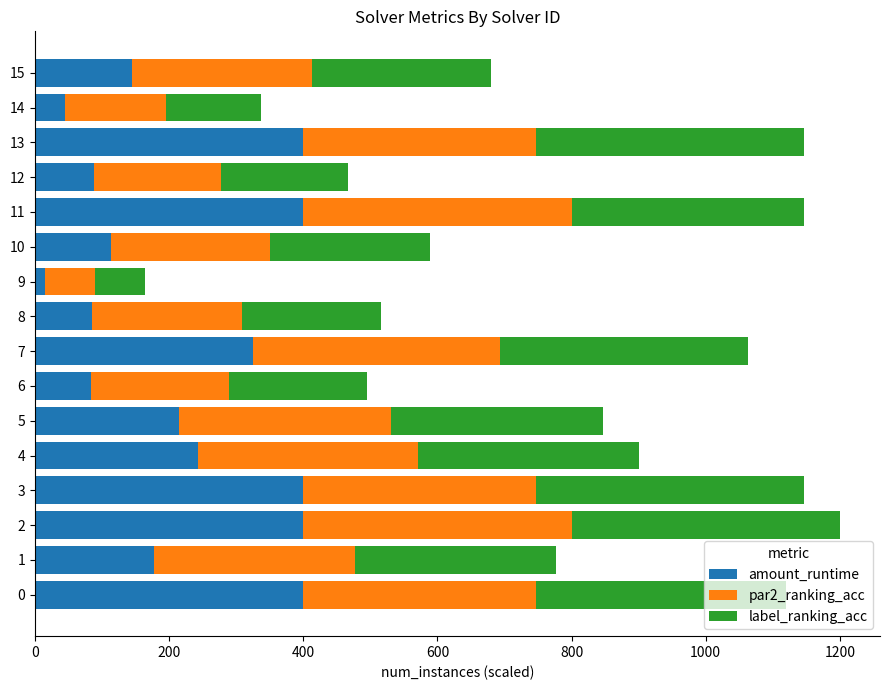

What is the sum of the amount_runtime values at 6 and 15?

227.9